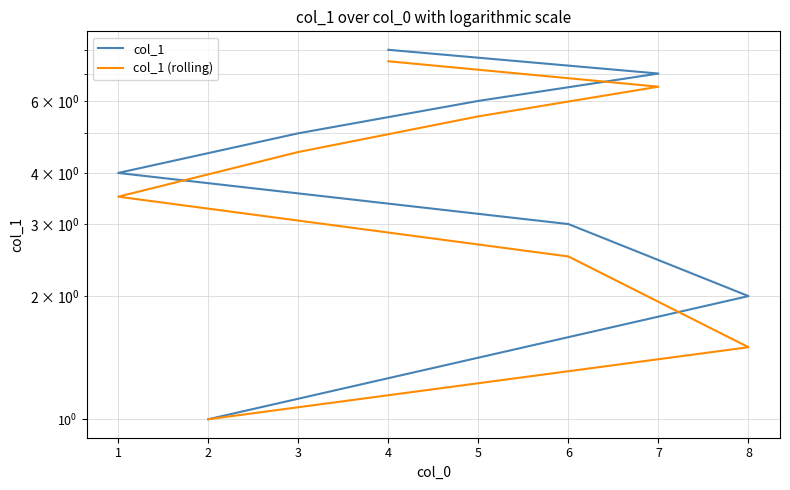

What is the maximum value for col_1?

8.0